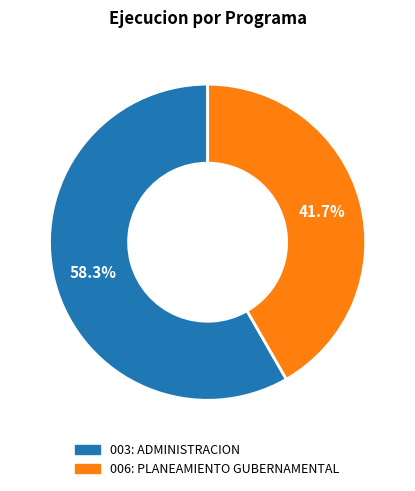

What is the total percentage of 003: ADMINISTRACION and 006: PLANEAMIENTO GUBERNAMENTAL?

100.0%